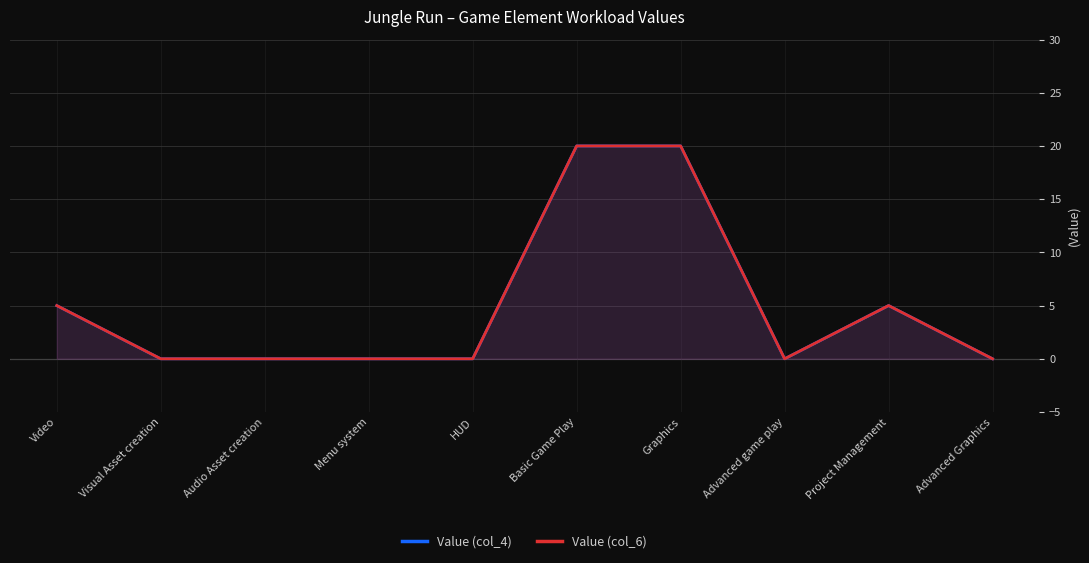

Does the chart have visible grid lines?

Yes